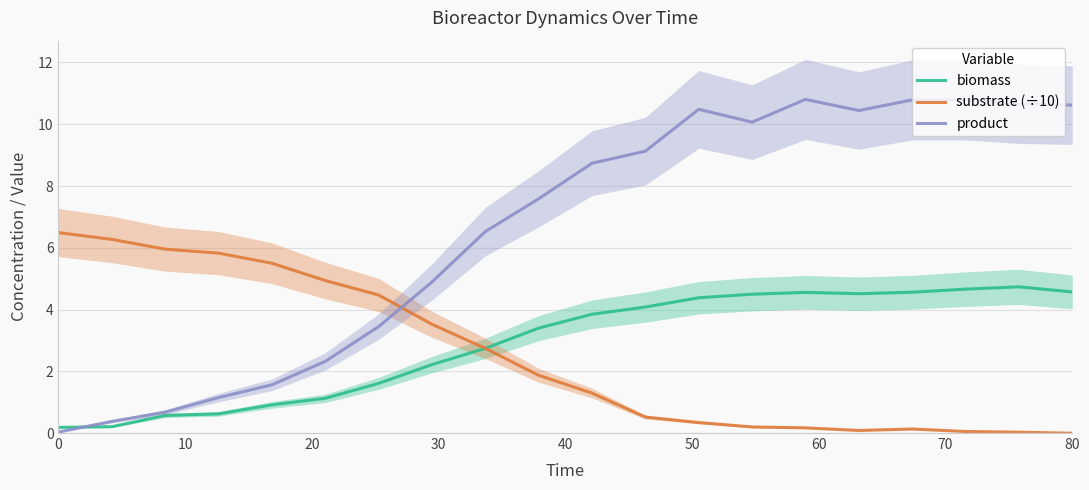

At how many categories does at least one series exceed 2?

20